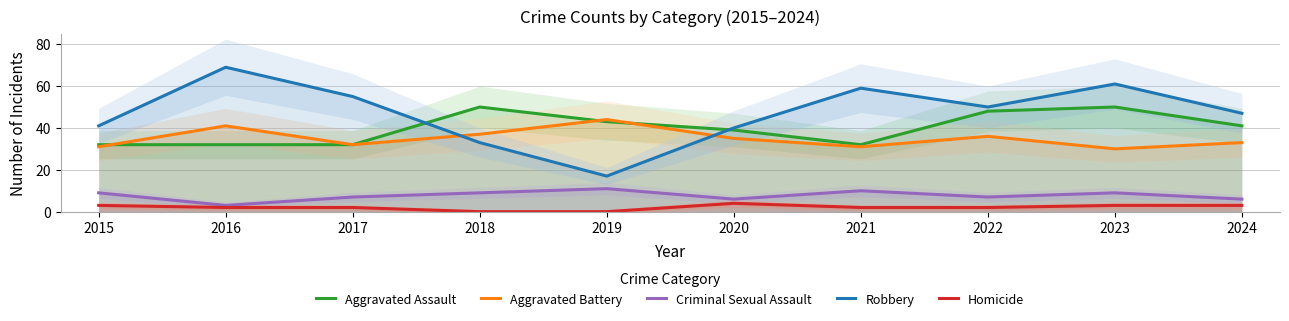

What is the sum of all Robbery values?

472